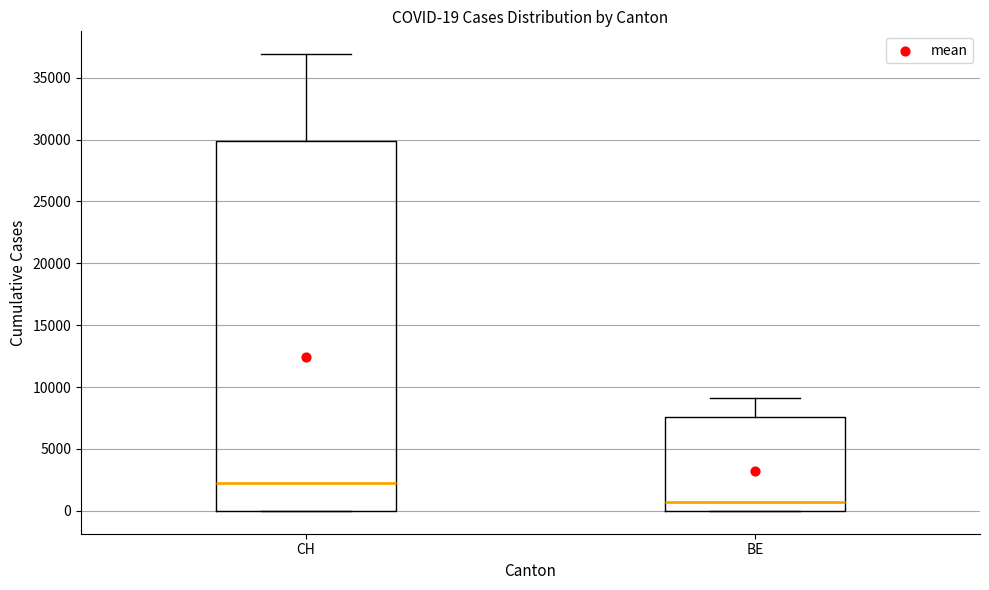

Which box has the lowest median line?

BE